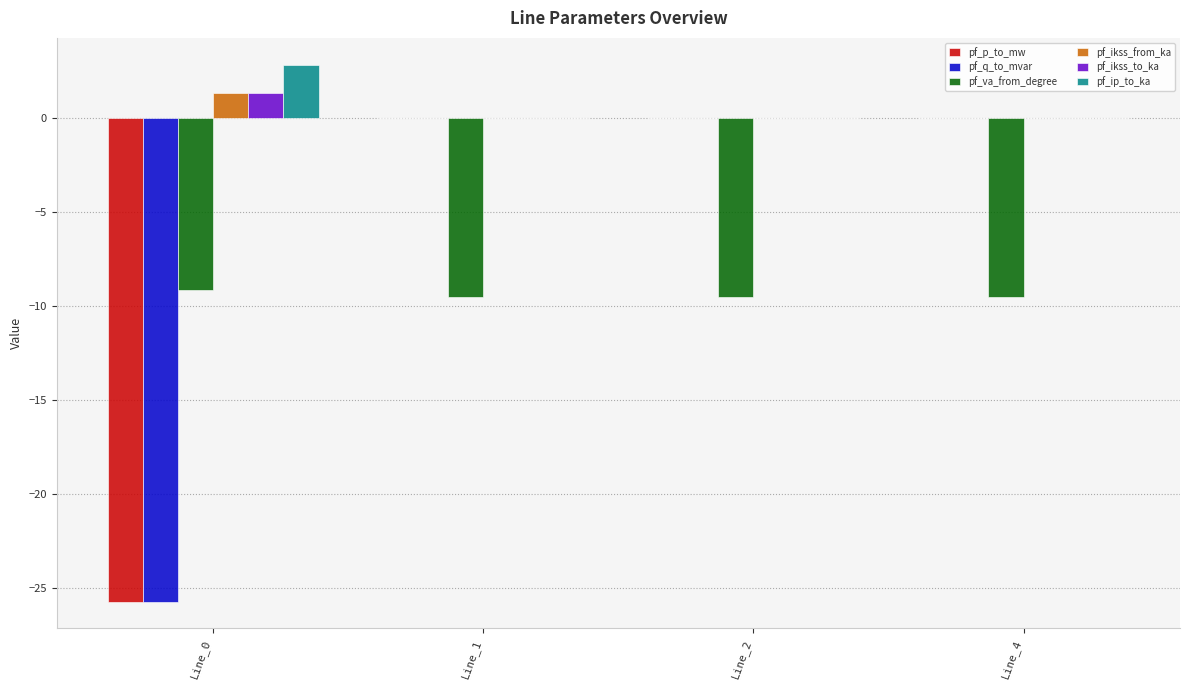

What is the spread (max minus min) of values at Line_1?

9.5